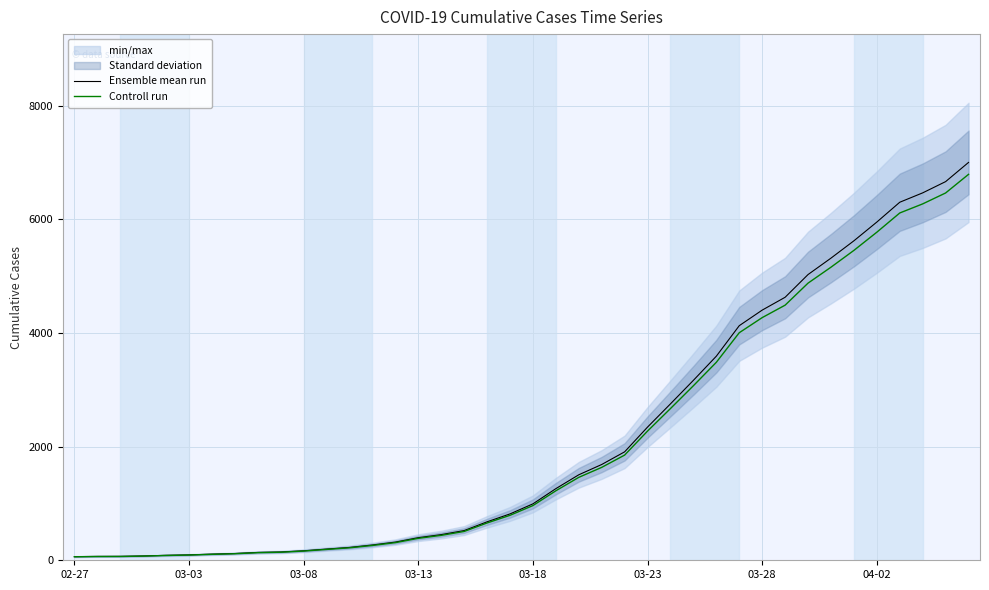

How many data points does each series have?

40